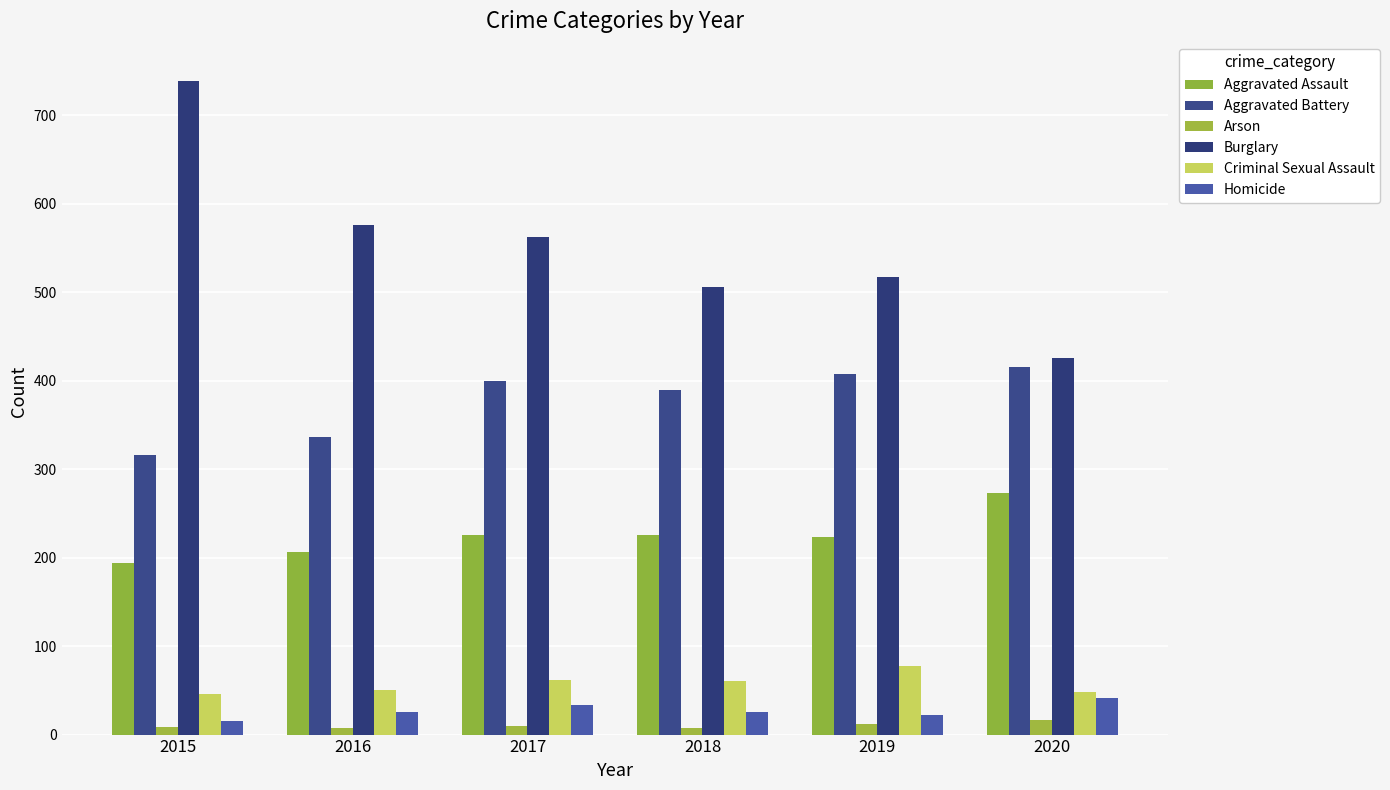

What is the value of the Aggravated Battery bar at the 6th from the left?

415